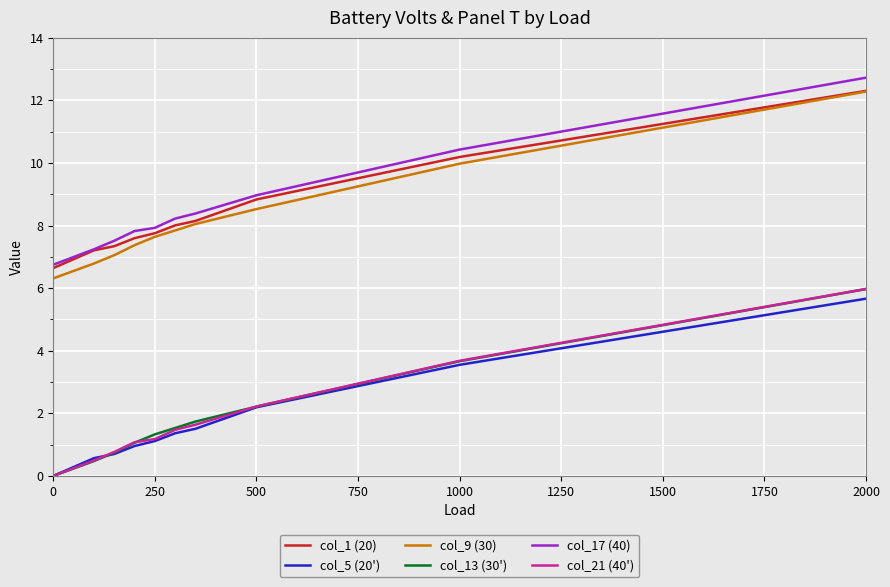

What is the greatest value displayed?

12.7